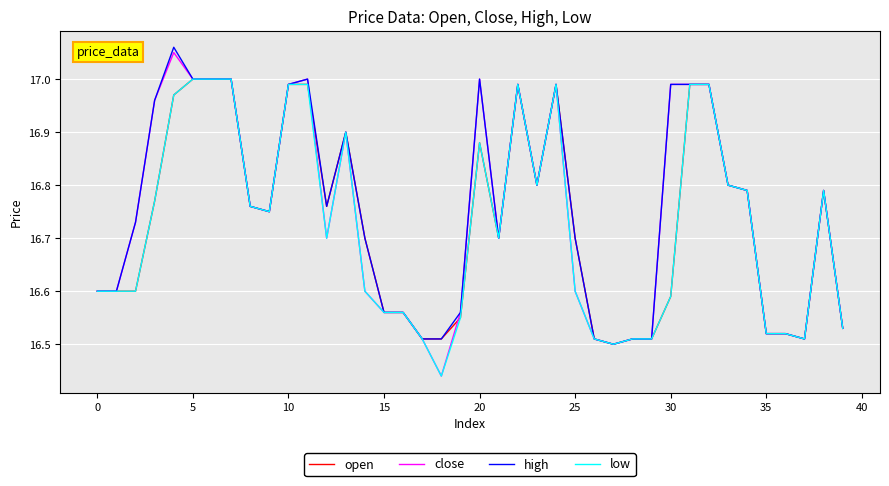

Which series has the largest range (max minus min)?

close